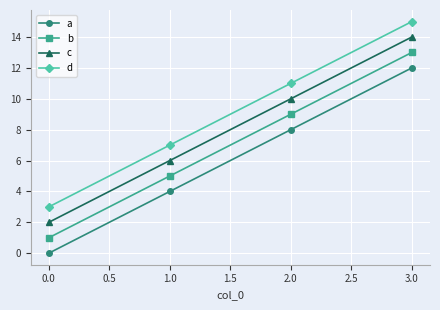

What position from the right is 1.0?

3